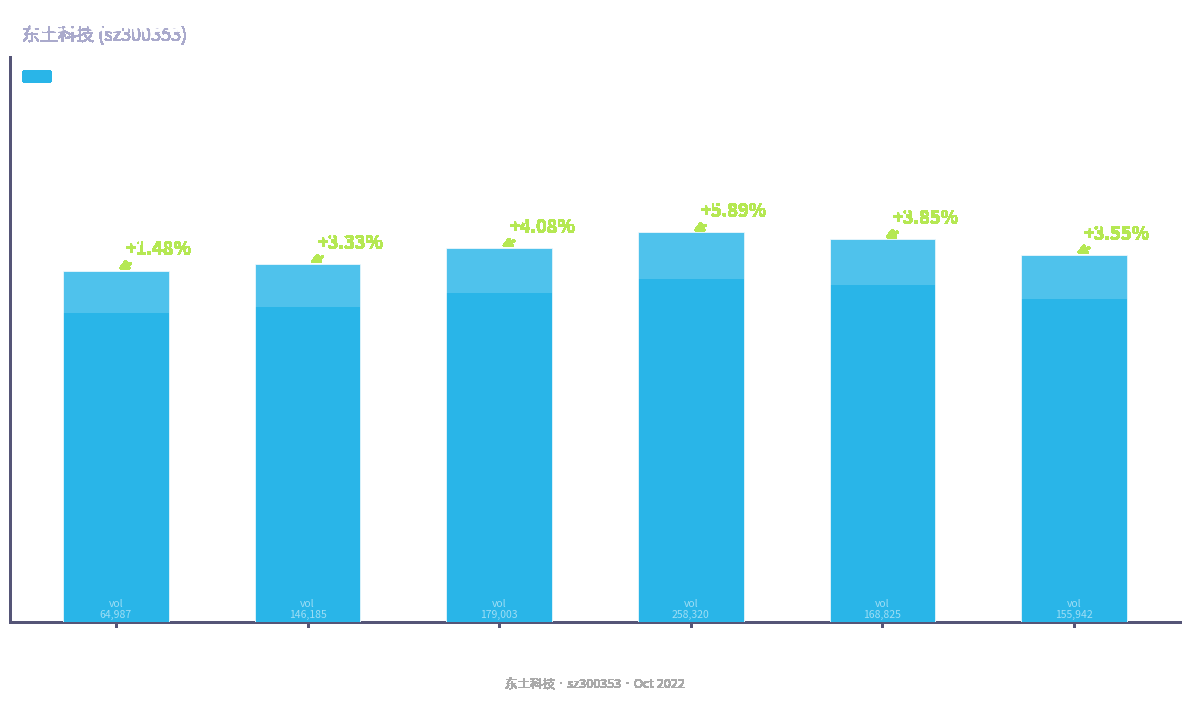

What is the value of the 3rd bar from the left?

9.3